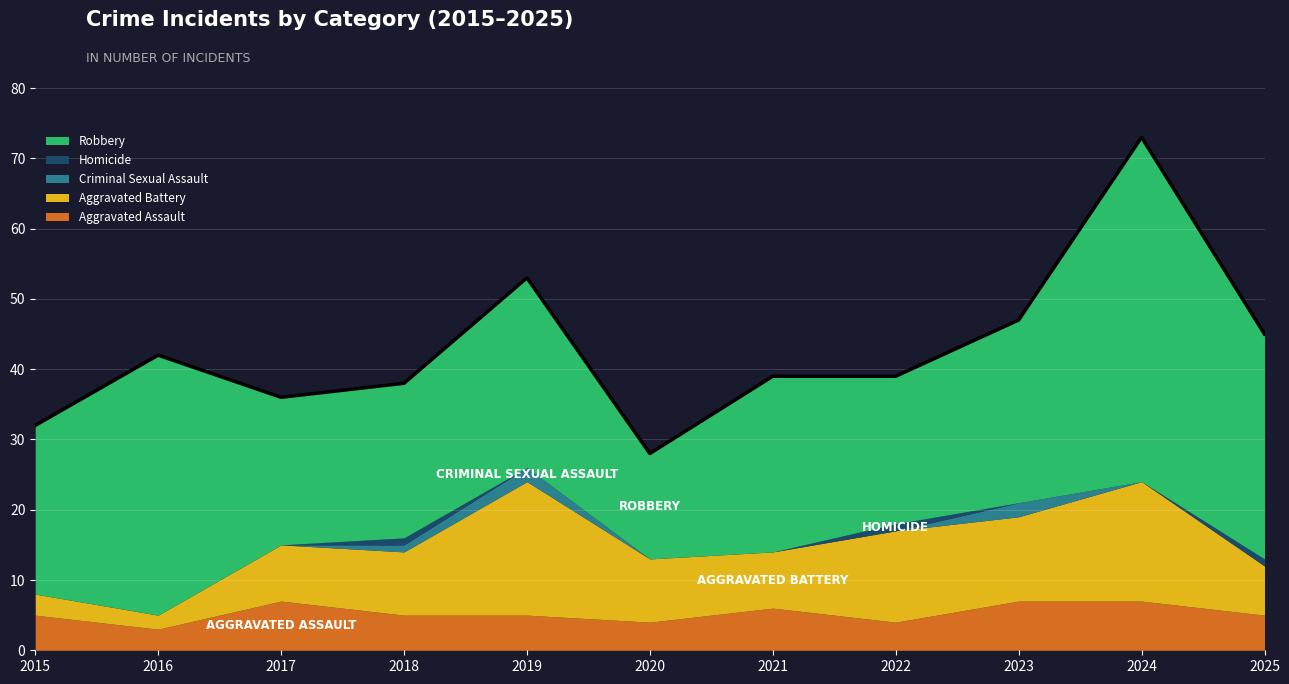

Reading left to right, extract all data points from this chart.

Aggravated Assault: 2015=5	2016=3	2017=7	2018=5	2019=5	2020=4	2021=6	2022=4	2023=7	2024=7	2025=5
Aggravated Battery: 2015=3	2016=2	2017=8	2018=9	2019=19	2020=9	2021=8	2022=13	2023=12	2024=17	2025=7
Criminal Sexual Assault: 2015=0	2016=0	2017=0	2018=1	2019=2	2020=0	2021=0	2022=0	2023=2	2024=0	2025=0
Homicide: 2015=0	2016=0	2017=0	2018=1	2019=0	2020=0	2021=0	2022=1	2023=0	2024=0	2025=1
Robbery: 2015=24	2016=37	2017=21	2018=22	2019=27	2020=15	2021=25	2022=21	2023=26	2024=49	2025=32